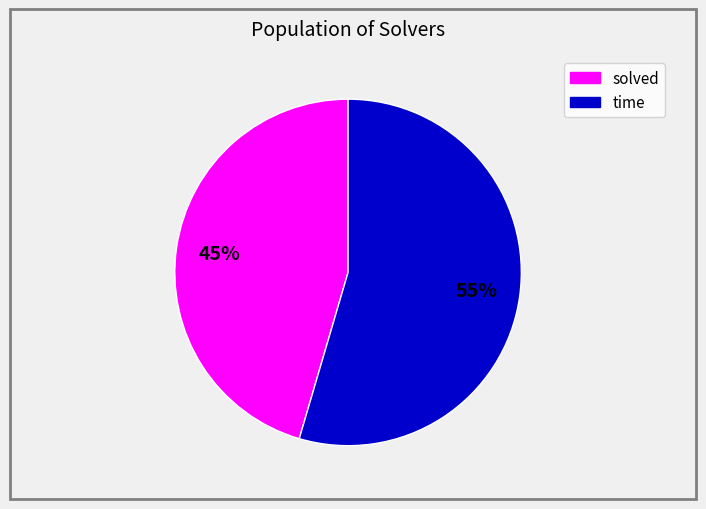

To the nearest percent, what is the average slice percentage?

50%